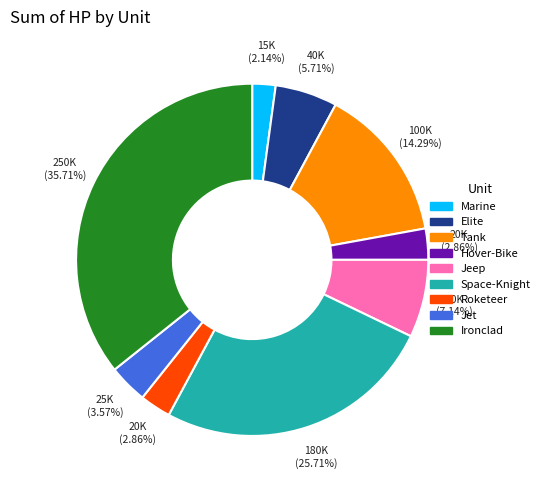

Is it true that Tank is 6% of the pie?

False